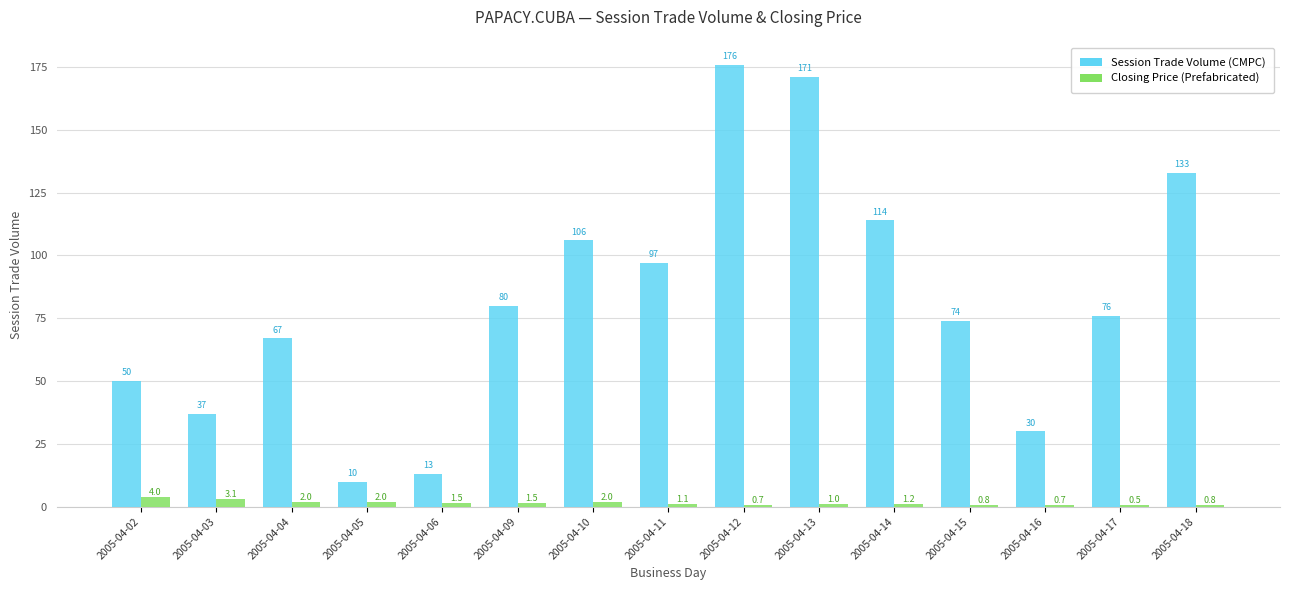

What is the greatest value displayed?

176.0